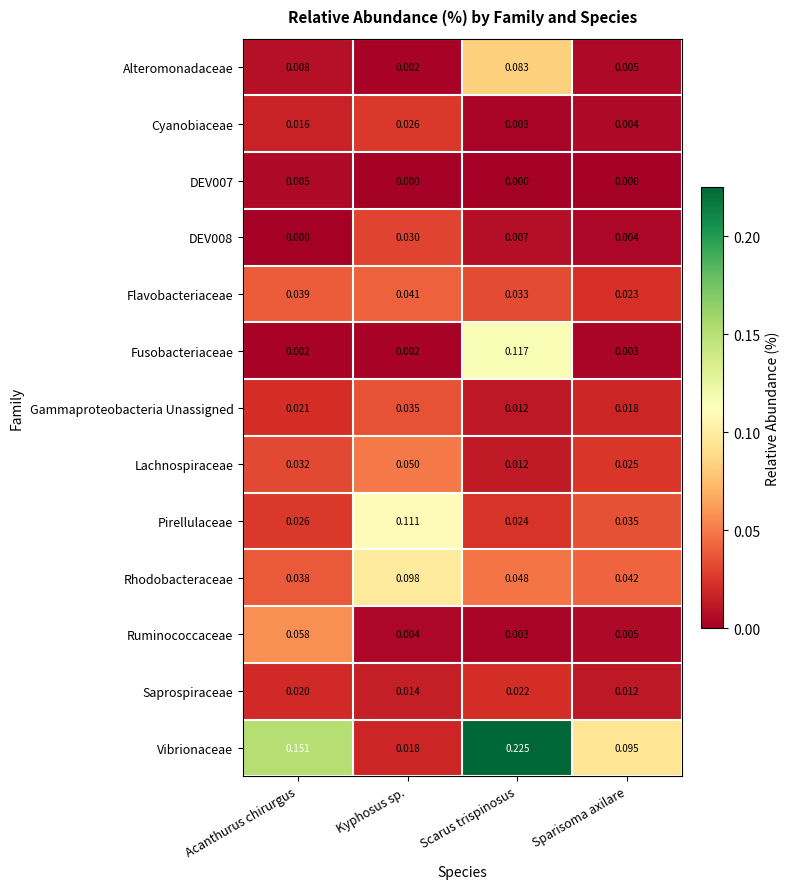

Which series has the largest range (max minus min)?

Vibrionaceae